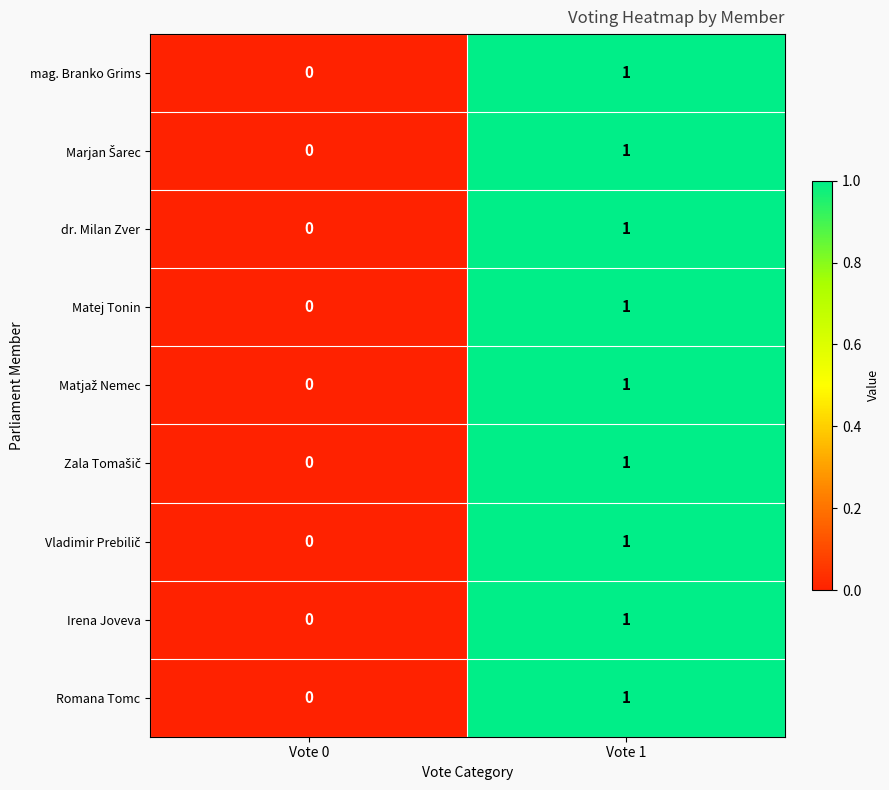

List the labels in order of Irena Joveva value, largest first.

Vote 1, Vote 0